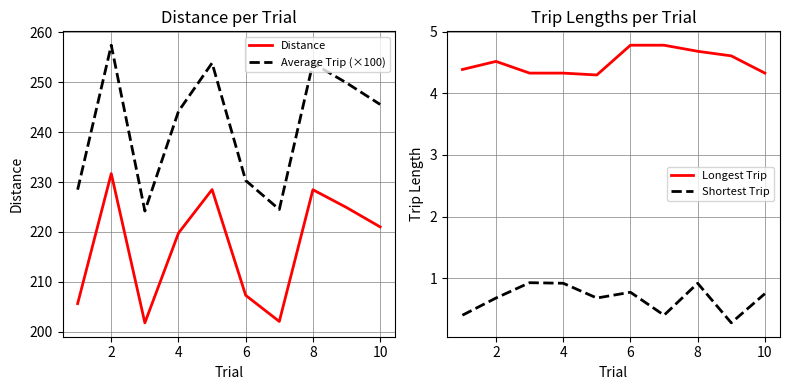

How many Shortest Trip values are between 0 and 1?

10